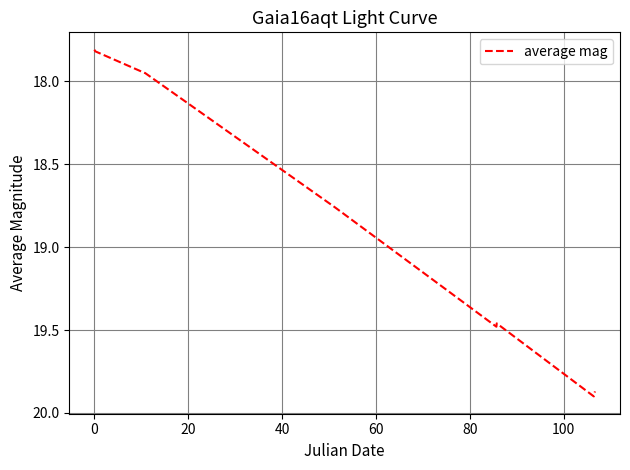

What is the difference between the maximum and minimum values?

2.1